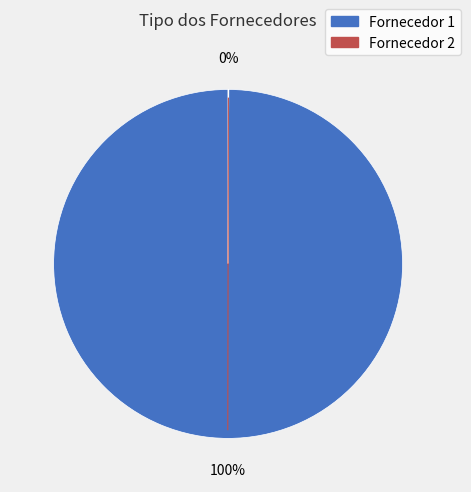

True or false: Fornecedor 1 accounts for 89% of the total.

False